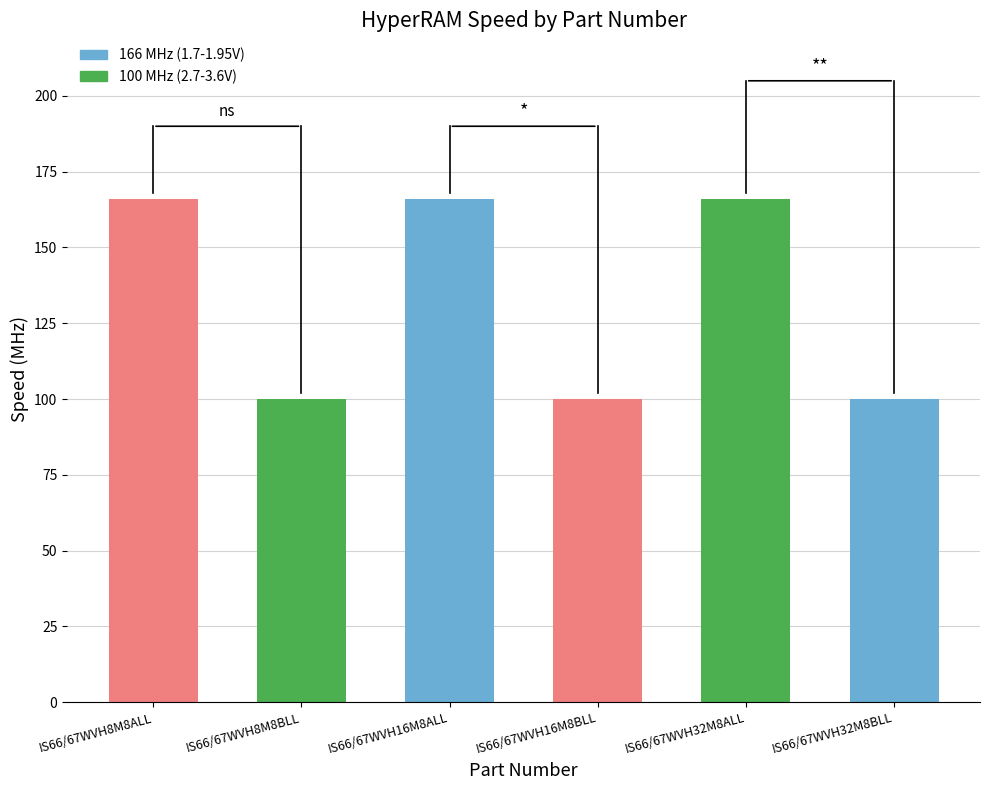

List the labels in order of value, largest first.

IS66/67WVH8M8ALL, IS66/67WVH16M8ALL, IS66/67WVH32M8ALL, IS66/67WVH8M8BLL, IS66/67WVH16M8BLL, IS66/67WVH32M8BLL